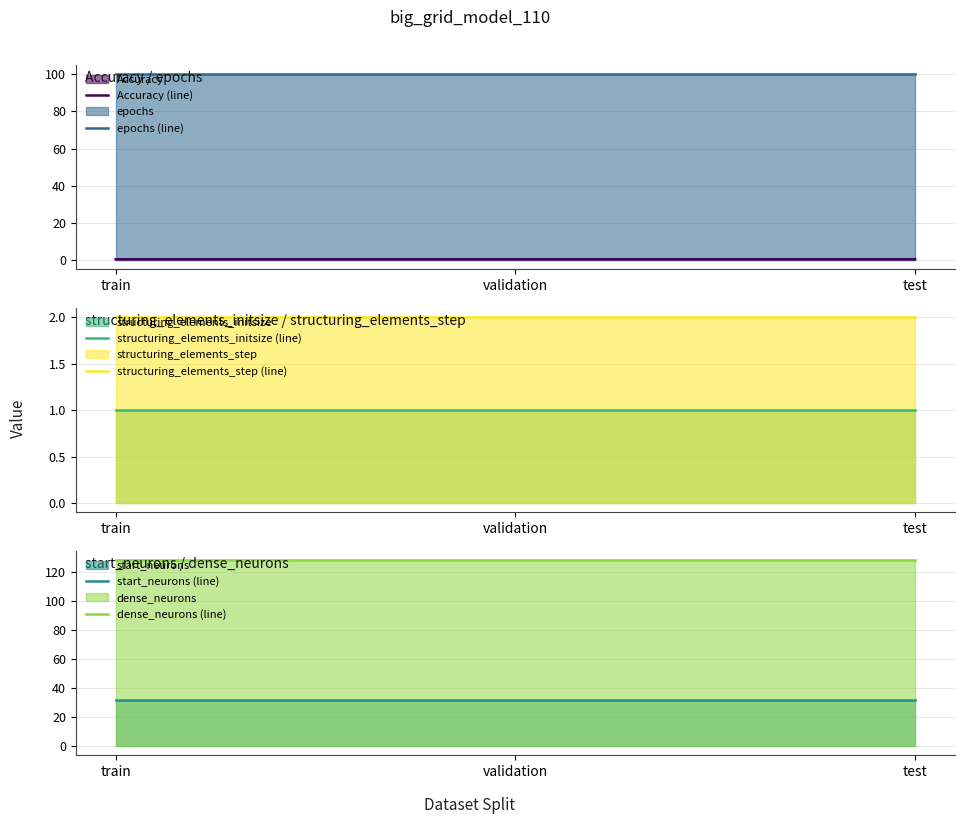

True or false: structuring_elements_step (line) has a value of 2.0 at validation.

True